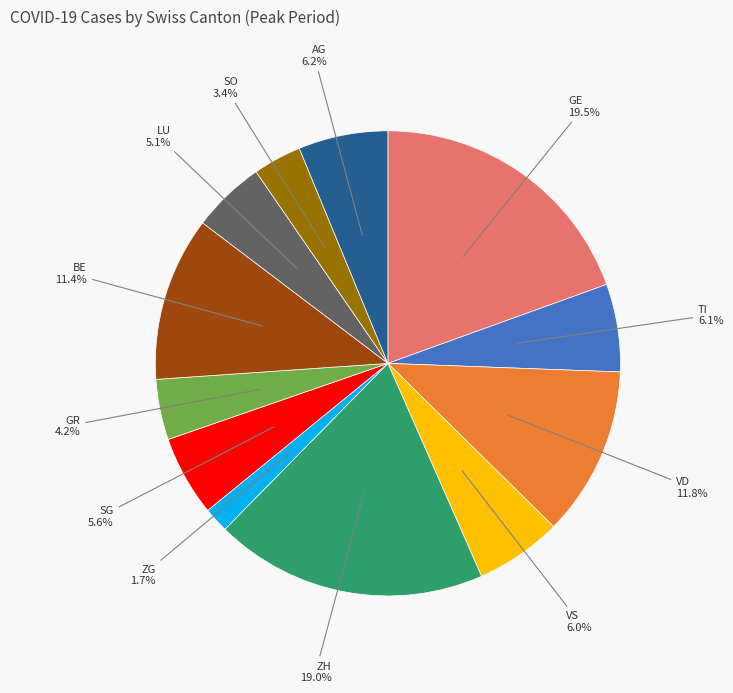

Do VS and GE together represent more than half of the pie?

No